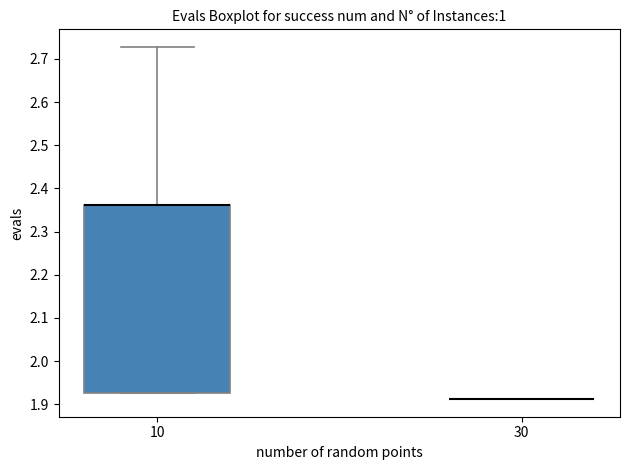

Reading left to right, read every box against the y-axis: the position of its median line, the range the box covers, and the ends of its whiskers. The values are not printed on the chart, so give them approximately, as read against the axis.

10: median 2.36 (drawn on the box's upper edge), box 1.93 to 2.36, whiskers 1.93 to 2.73
30: box collapsed to a line at 1.91, whiskers 1.91 to 1.91